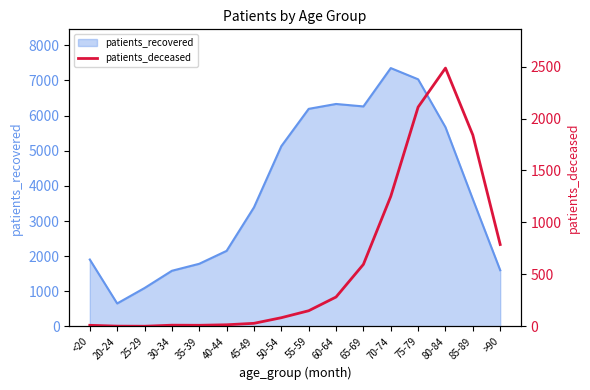

Which category has the lowest value in the patients_recovered series?

20-24